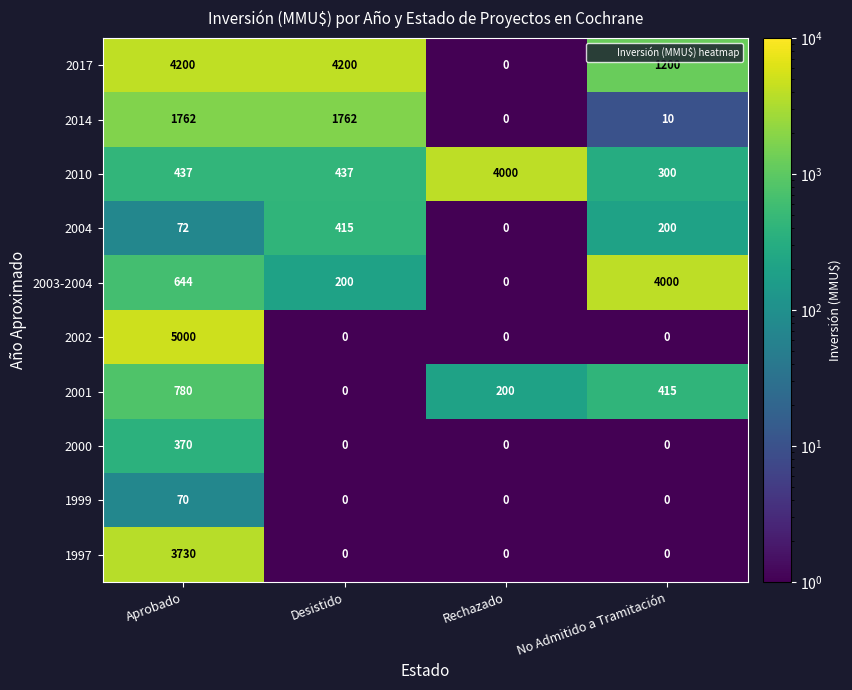

Is it true that 2001 equals 741 at No Admitido a Tramitación?

False